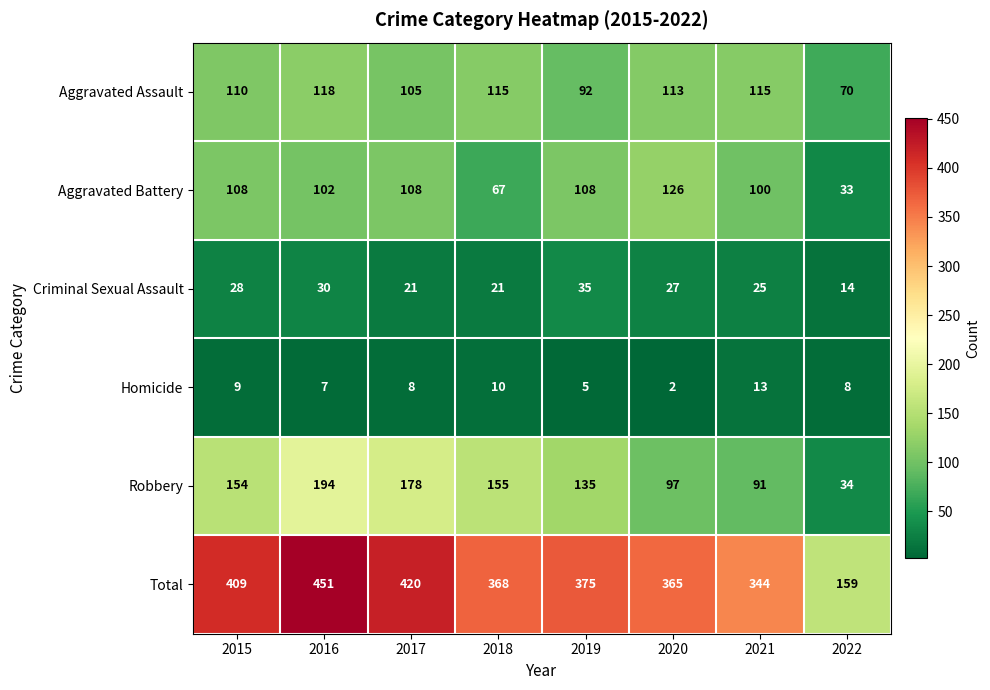

Count the number of data series in this chart.

6